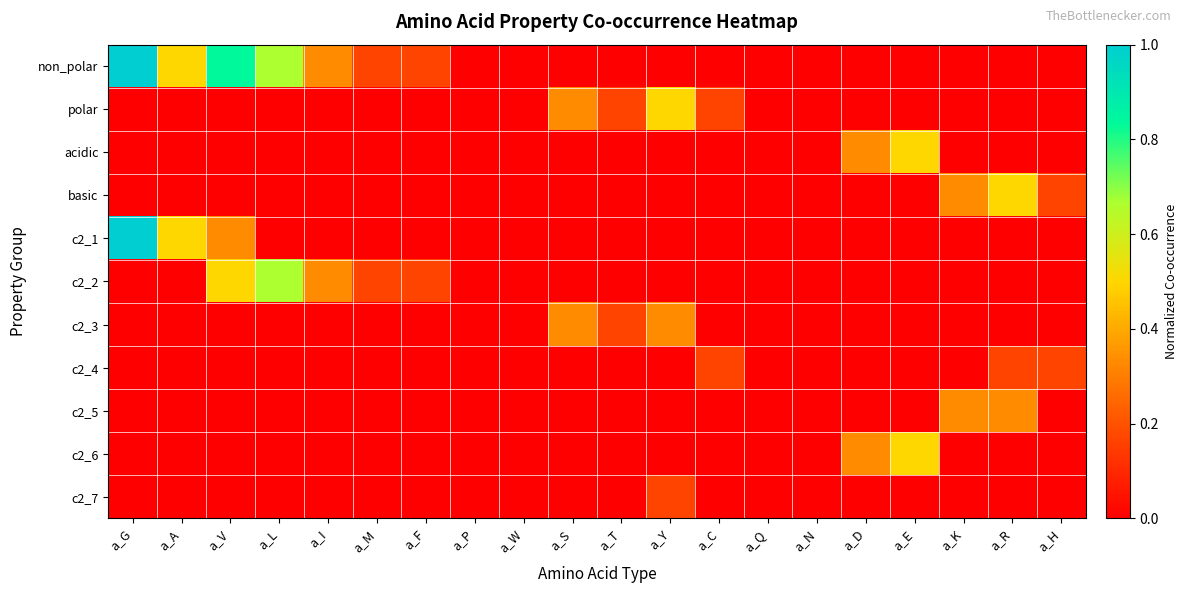

Count the number of data series in this chart.

11